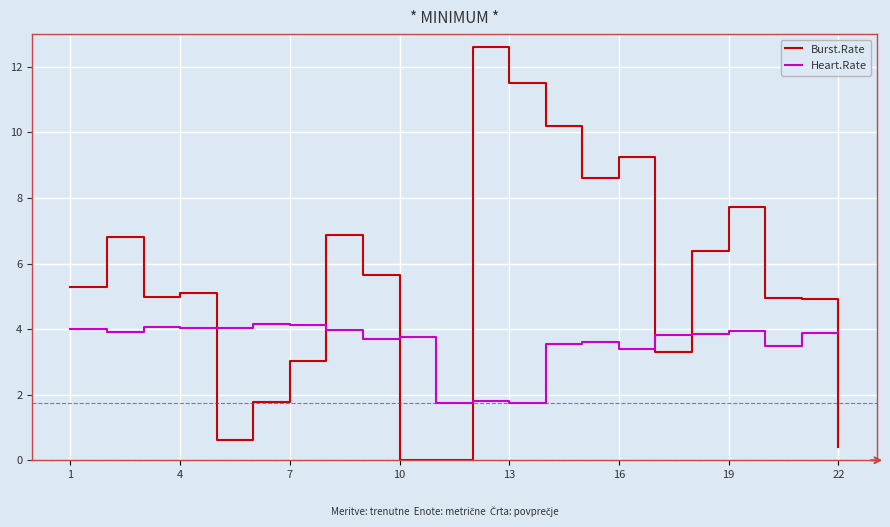

Which series has the largest total across all categories?

Burst.Rate